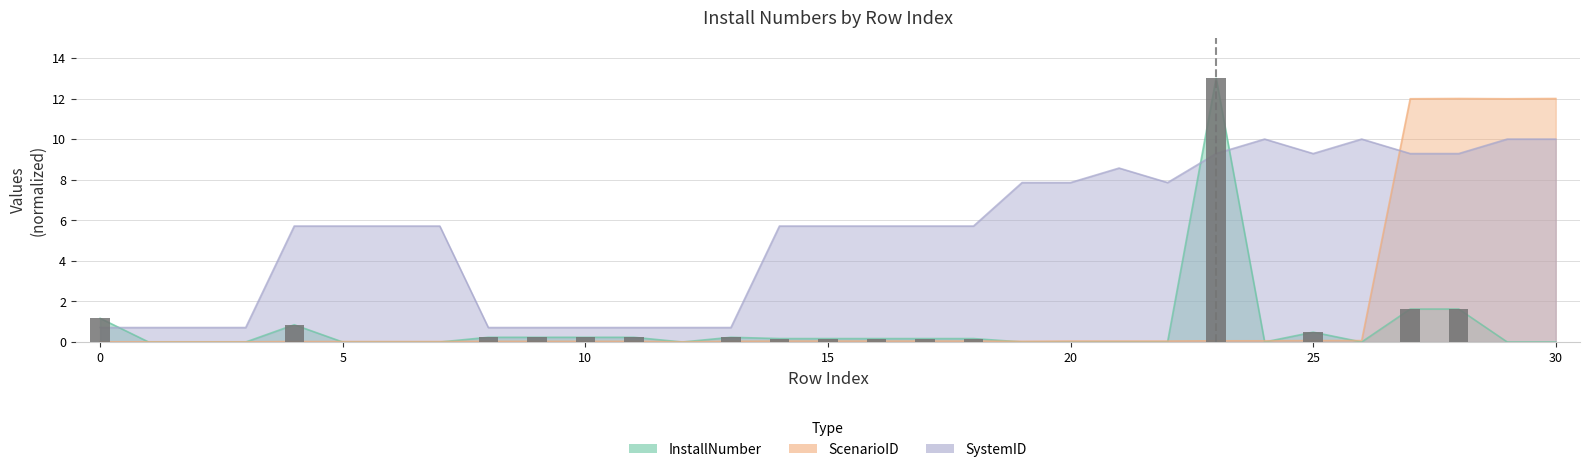

True or false: the data shows 0.2 at 17.

True